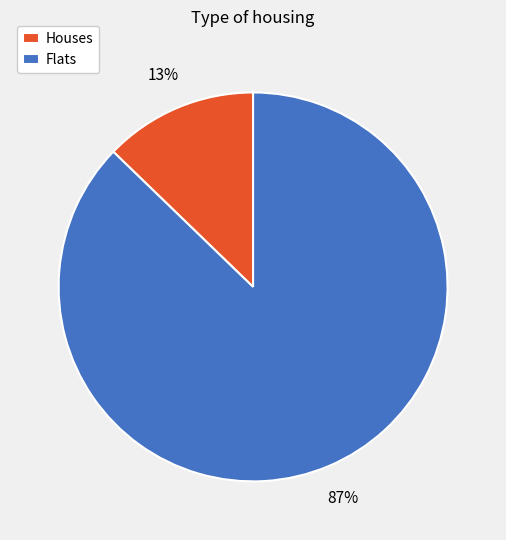

Count the number of slices in the pie.

2